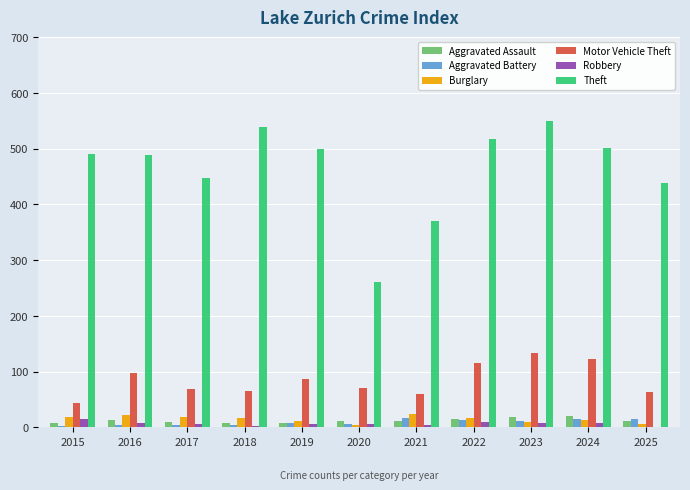

What is the highest value of the Aggravated Battery series?

17